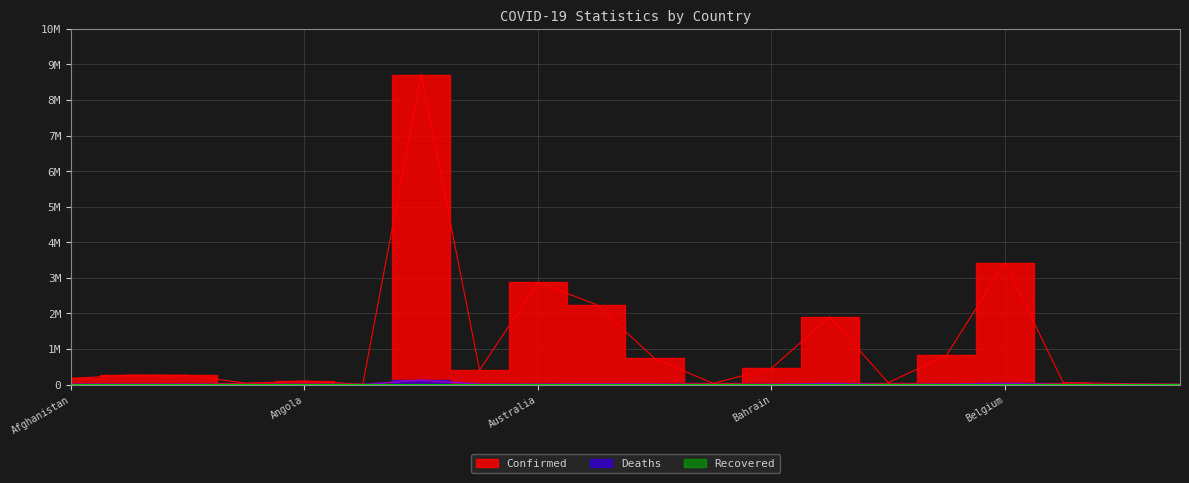

At which label is Deaths closest to 61932?

Belgium